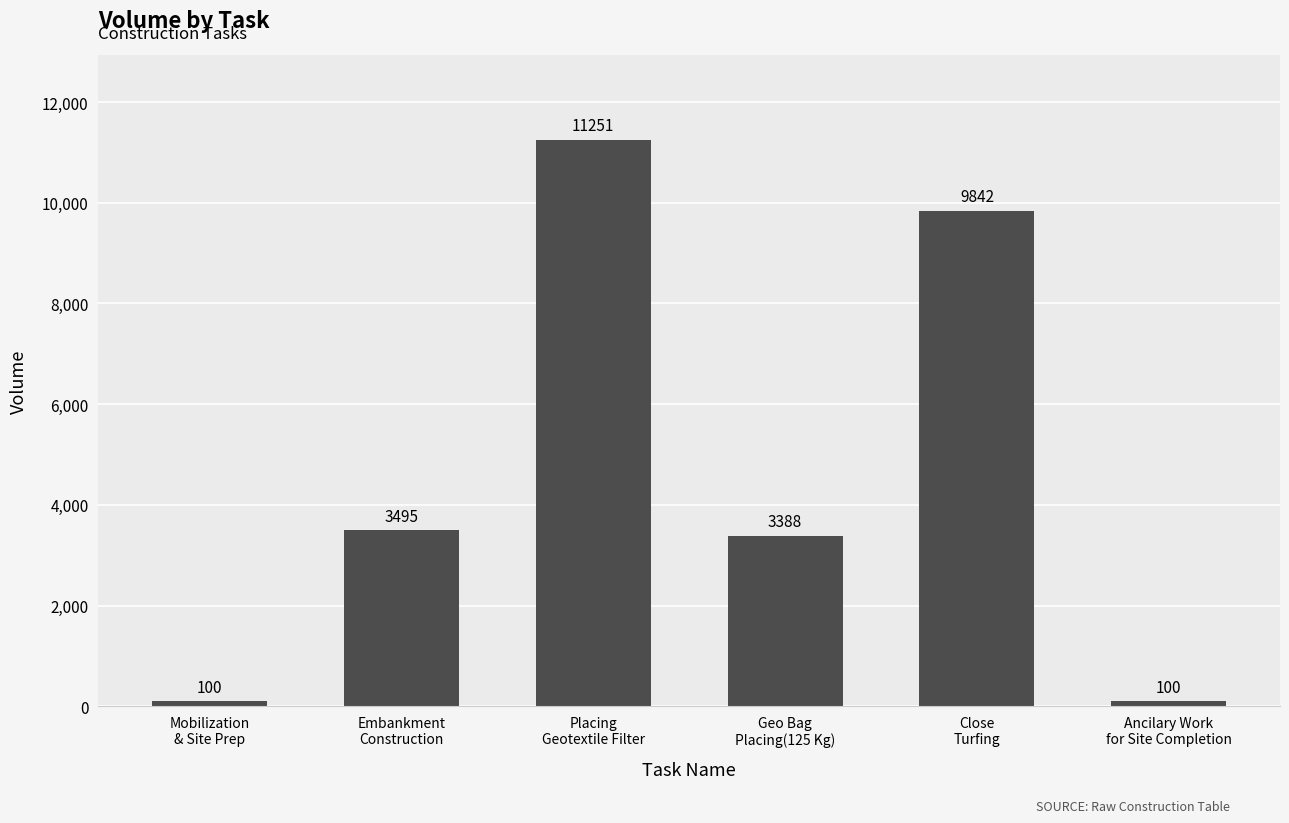

What is the minimum value shown in the chart?

100